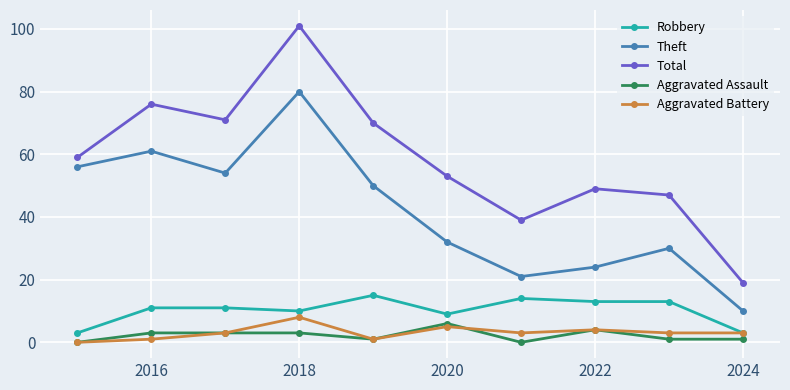

True or false: Theft and Robbery cross at least once.

False